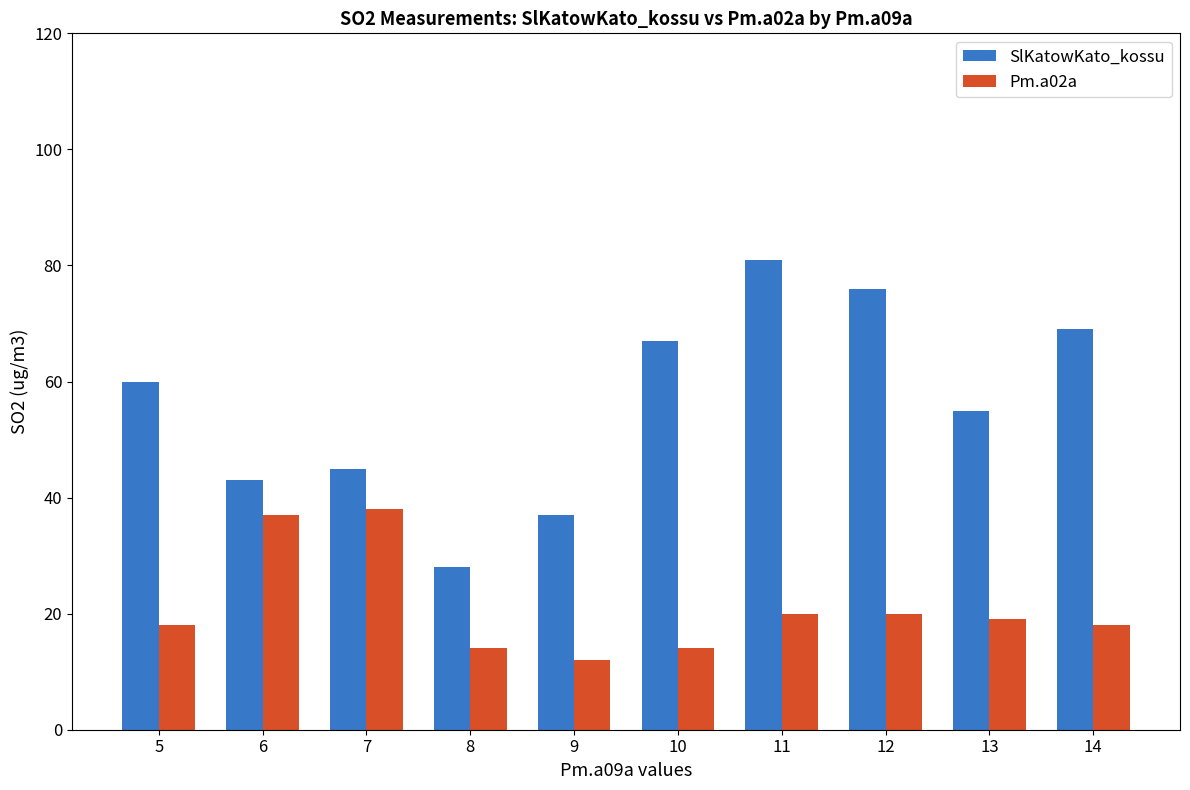

Reading left to right, list all the values displayed in this chart.

SlKatowKato_kossu: 5=60	6=43	7=45	8=28	9=37	10=67	11=81	12=76	13=55	14=69
Pm.a02a: 5=18	6=37	7=38	8=14	9=12	10=14	11=20	12=20	13=19	14=18